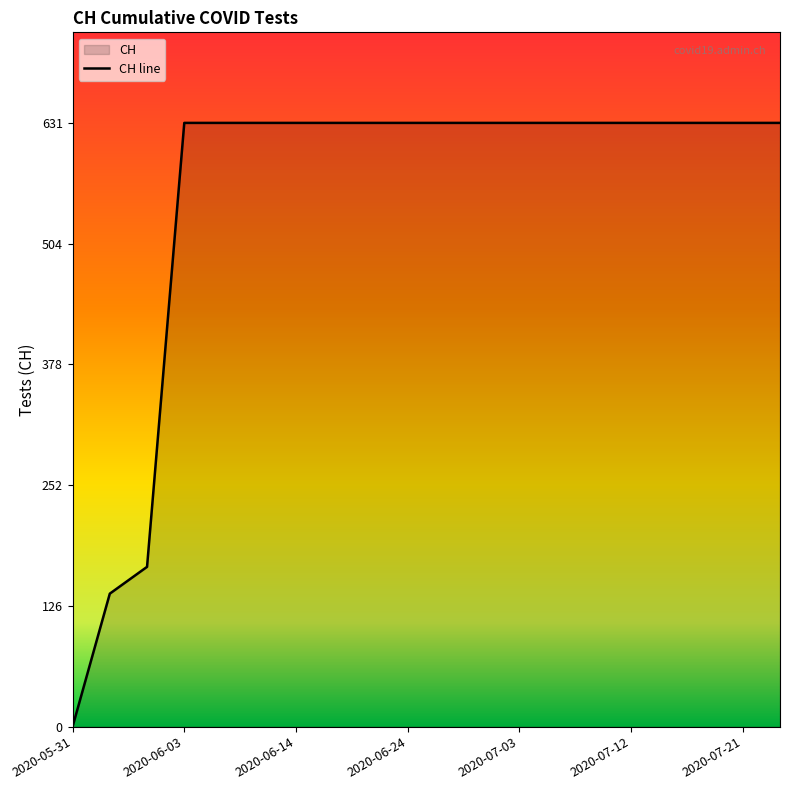

What is the label of the 11th point from the left?

2020-06-27